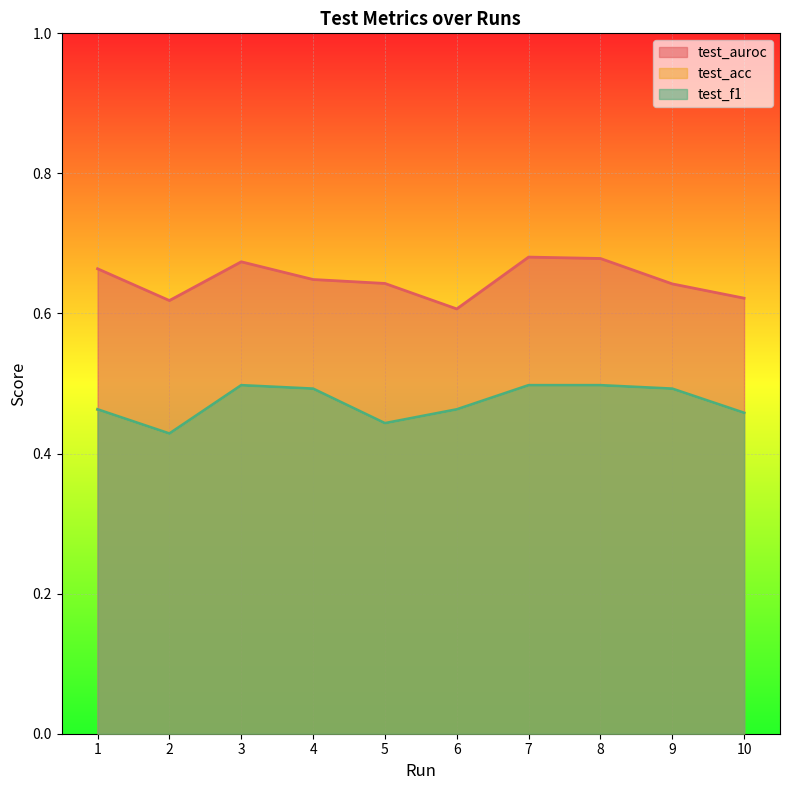

Does the chart display data point markers on the line(s)?

No